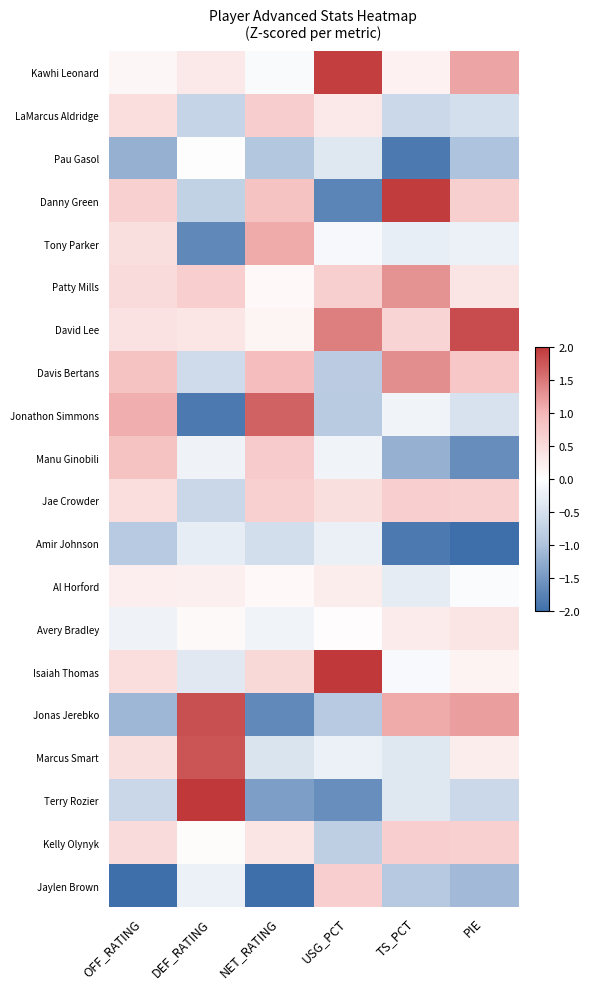

What is the difference between the highest and lowest values at TS_PCT?

3.8